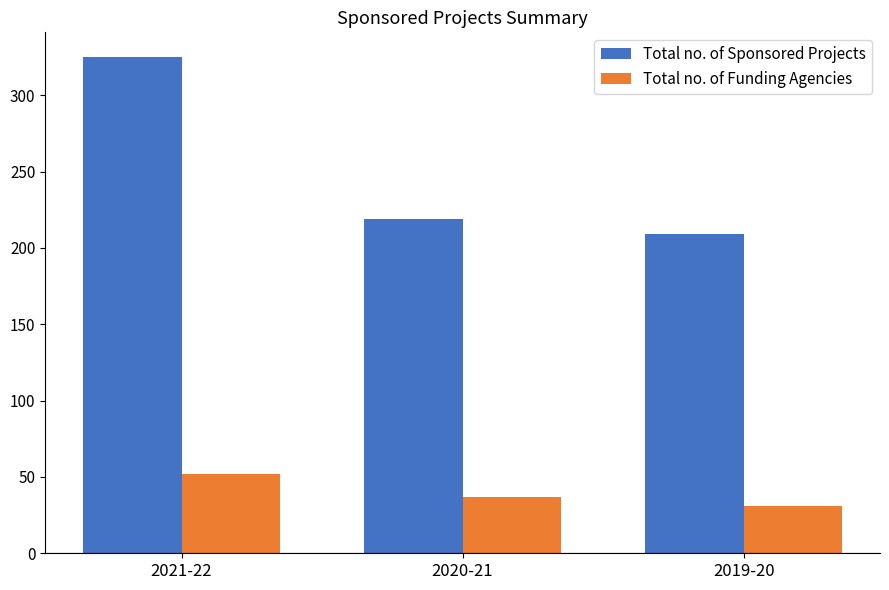

Which series has the largest range (max minus min)?

Total no. of Sponsored Projects